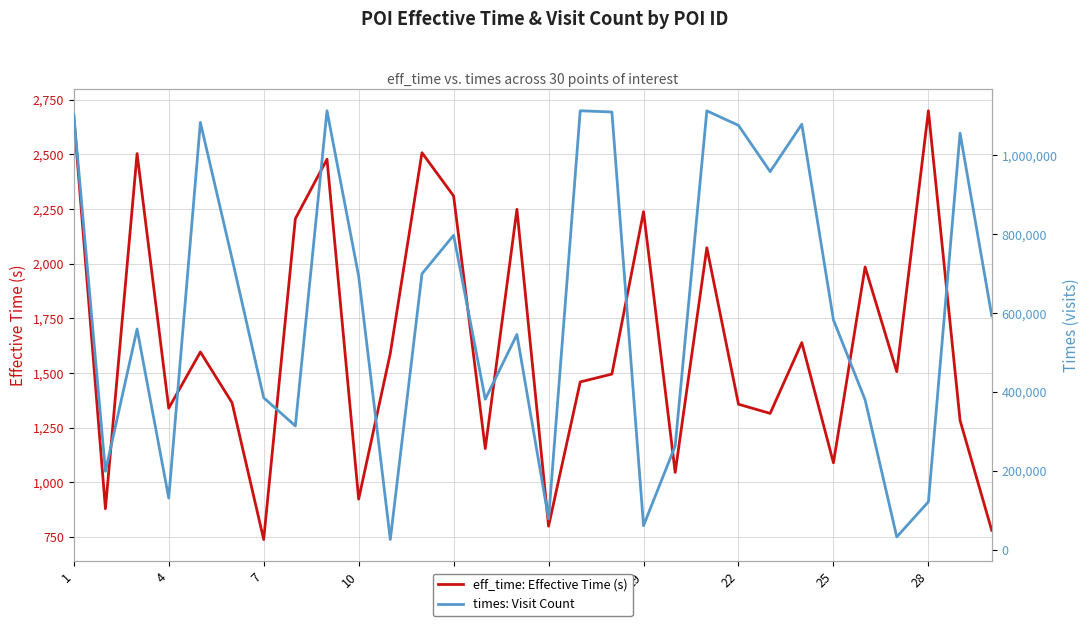

At which label does eff_time: Effective Time (s) reach its peak?

28